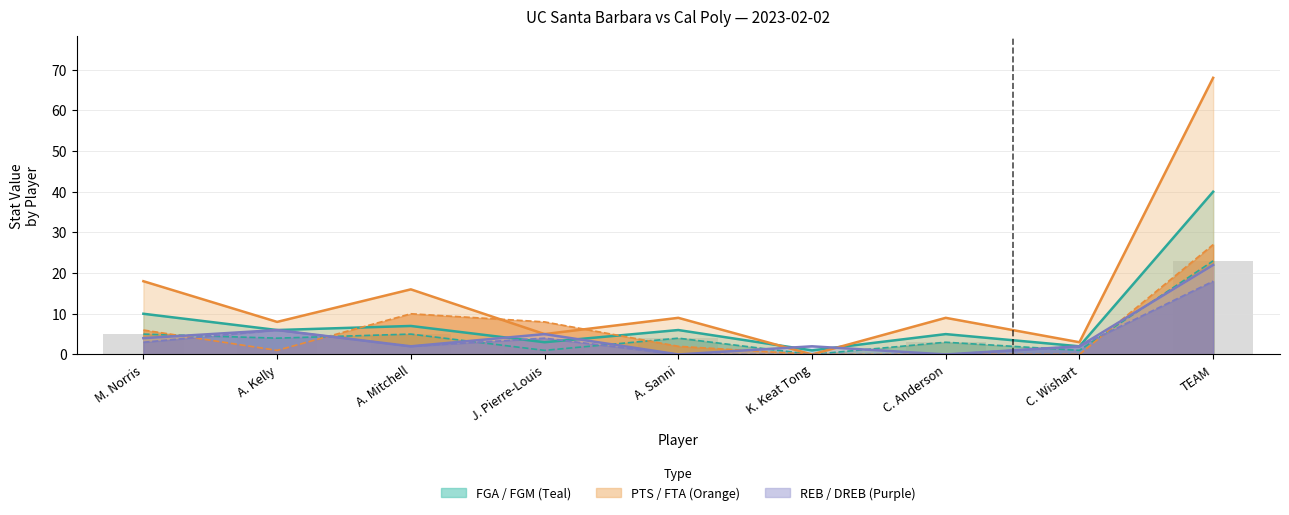

The PTS series shows -41 at K. Keat Tong. True or false?

False